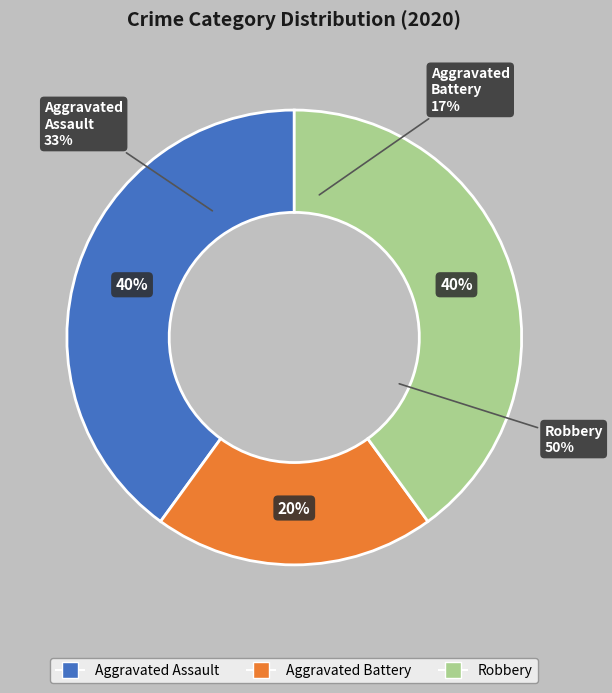

To the nearest percent, what is the difference between the largest and smallest slice percentages?

20%